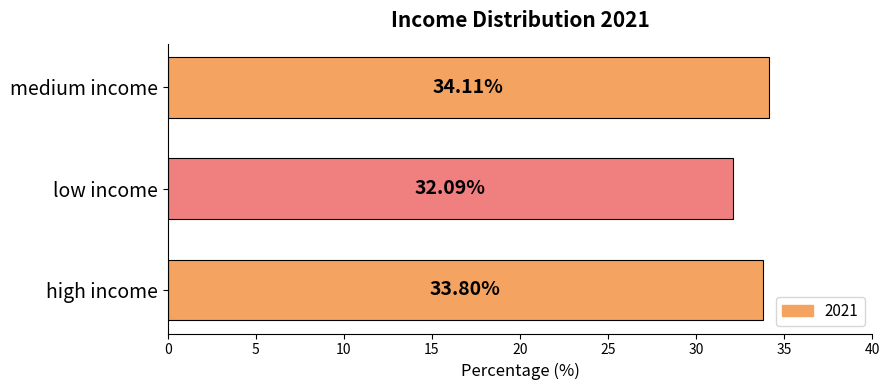

Which category has the lowest value across all series?

low income